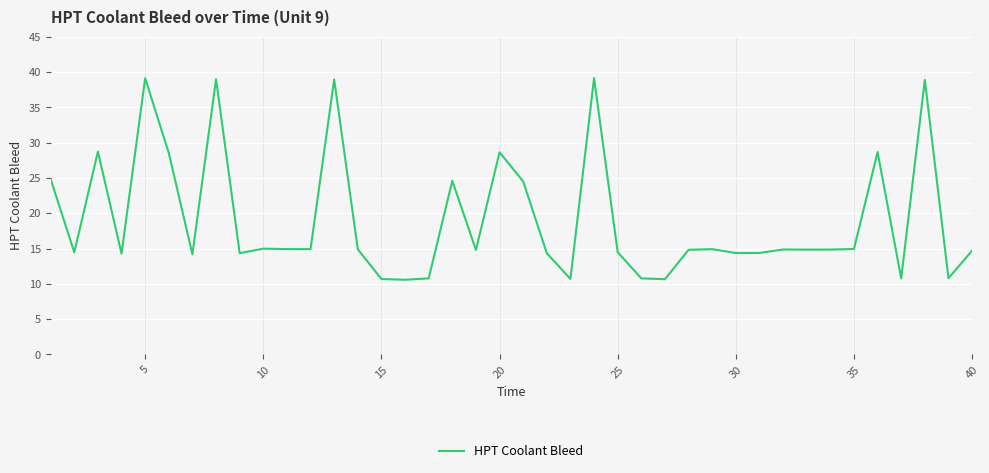

What is the minimum value shown in the chart?

10.6